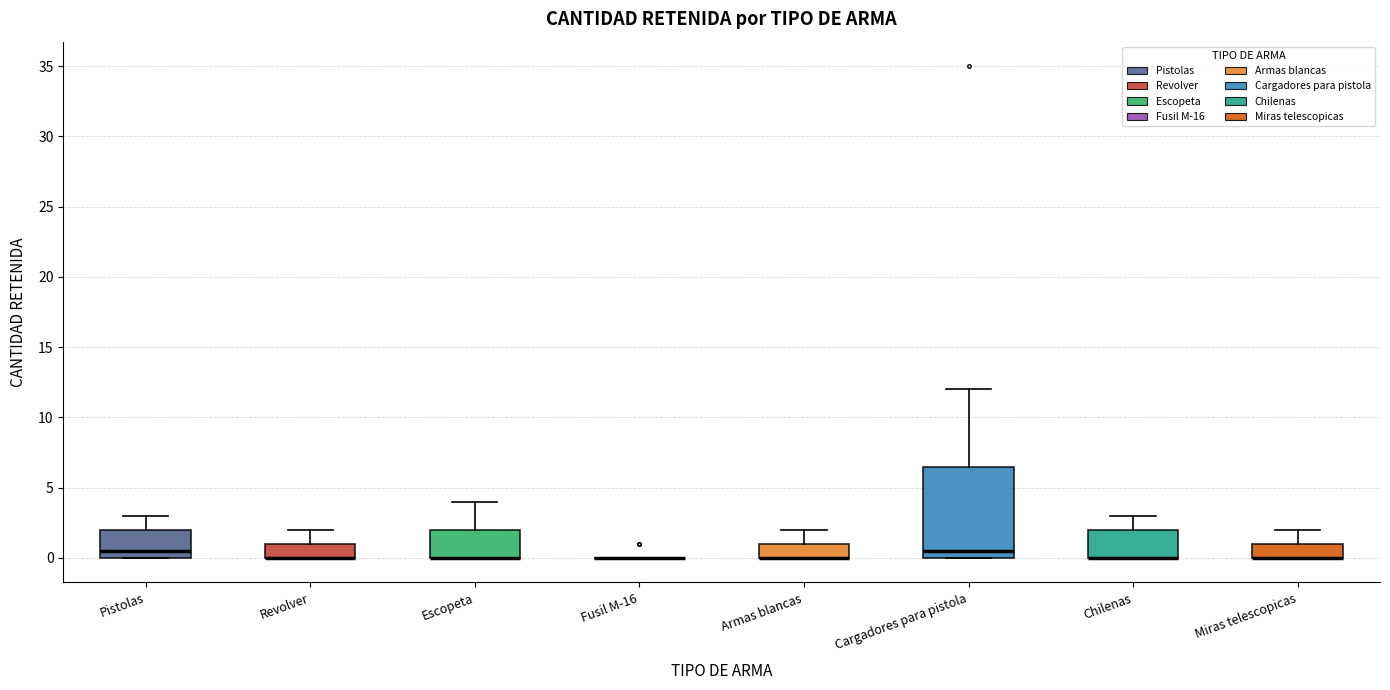

Reading left to right, read every box against the y-axis: the position of its median line, the range the box covers, and the ends of its whiskers. The values are not printed on the chart, so give them approximately, as read against the axis.

Pistolas: median 0.5, box 0.0 to 2.0, whiskers 0.0 to 3.0
Revolver: median 0.0 (drawn on the box's lower edge), box 0.0 to 1.0, whiskers 0.0 to 2.0
Escopeta: median 0.0 (drawn on the box's lower edge), box 0.0 to 2.0, whiskers 0.0 to 4.0
Fusil M-16: box collapsed to a line at 0.0, whiskers 0.0 to 0.0
Armas blancas: median 0.0 (drawn on the box's lower edge), box 0.0 to 1.0, whiskers 0.0 to 2.0
Cargadores para pistola: median 0.5, box 0.0 to 6.5, whiskers 0.0 to 12.0
Chilenas: median 0.0 (drawn on the box's lower edge), box 0.0 to 2.0, whiskers 0.0 to 3.0
Miras telescopicas: median 0.0 (drawn on the box's lower edge), box 0.0 to 1.0, whiskers 0.0 to 2.0